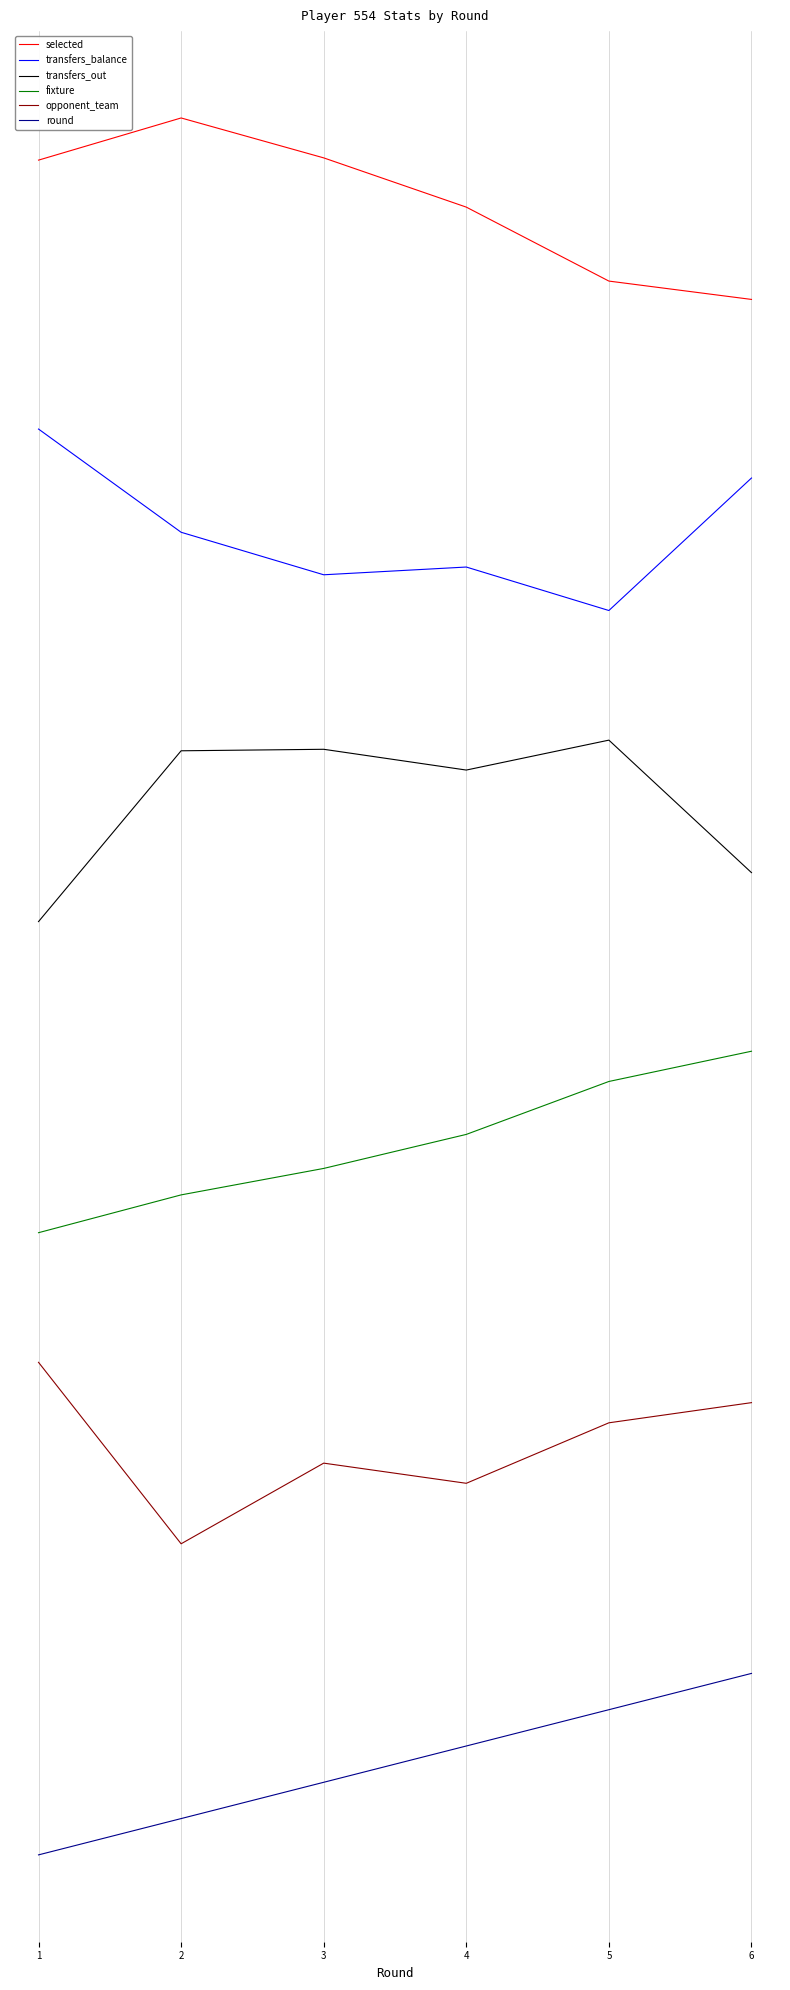

The value of transfers_balance at 3 is 0.2. True or false?

False